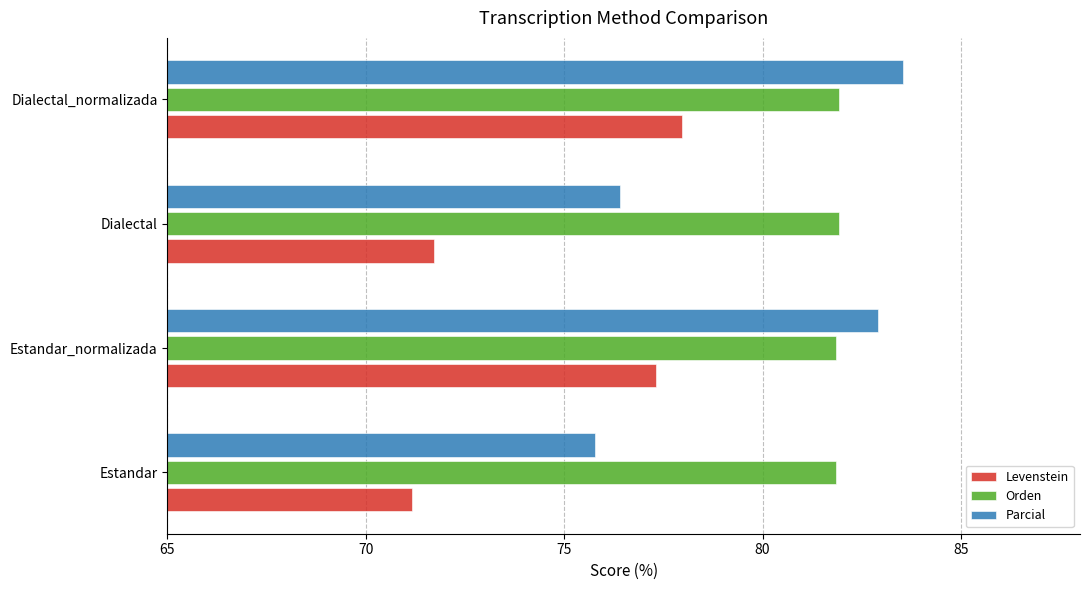

Between Estandar and Dialectal_normalizada, which series saw the biggest shift?

Parcial